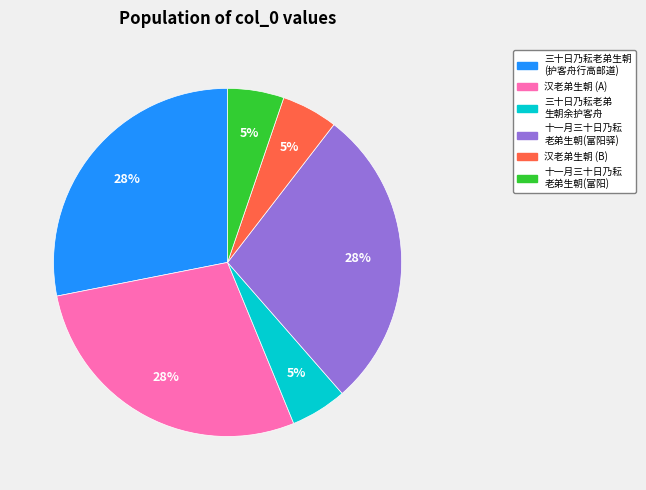

Does any single category account for the majority?

No